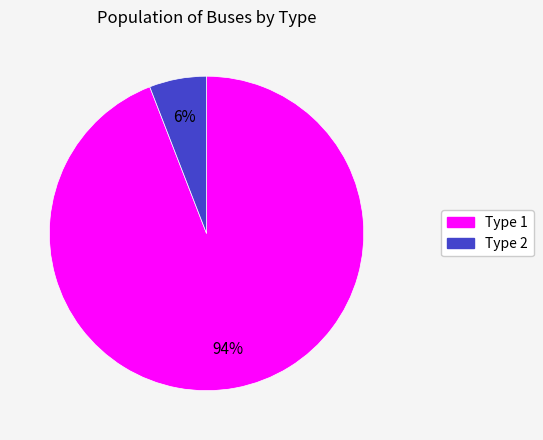

What percentage is the Type 2 slice, to the nearest percent?

6%